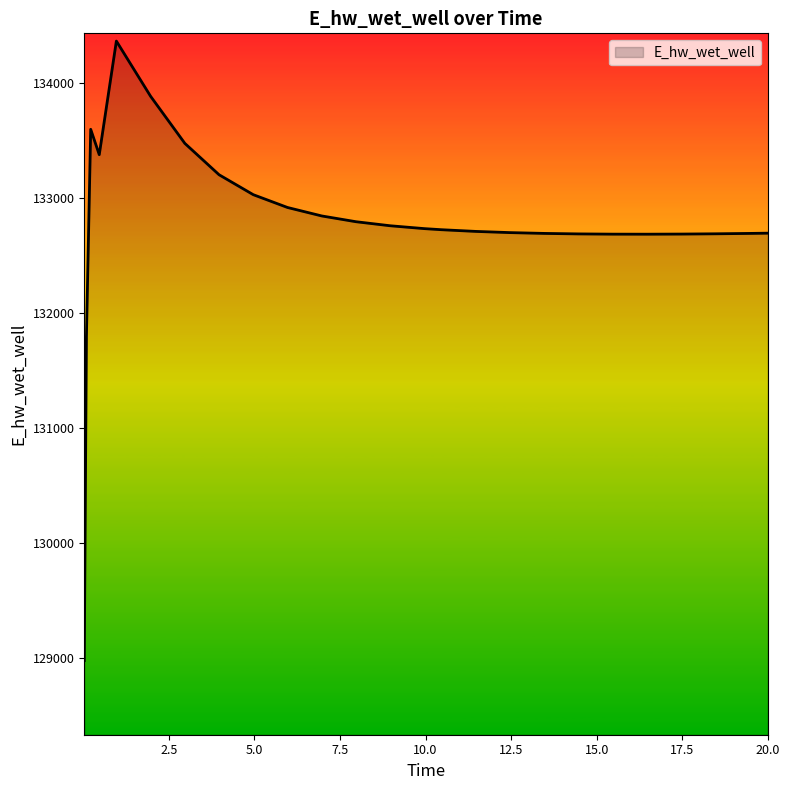

How many lines are shown in the chart?

1